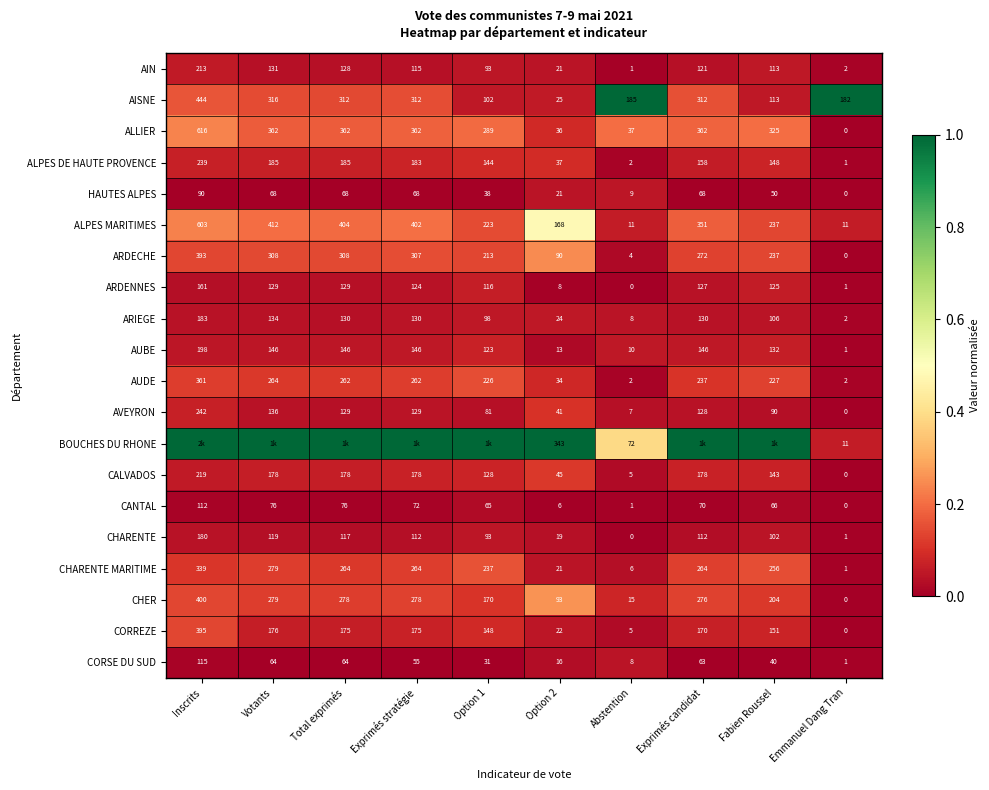

What is the highest value of the AUDE series?

361